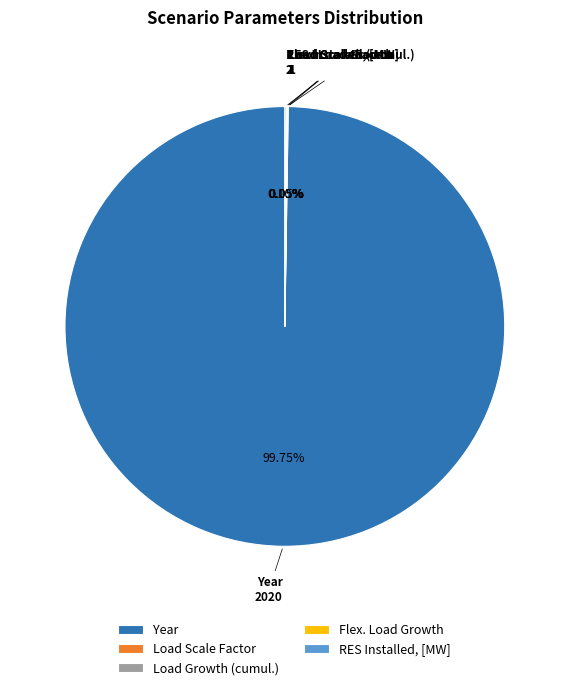

Which slice is the largest?

Year